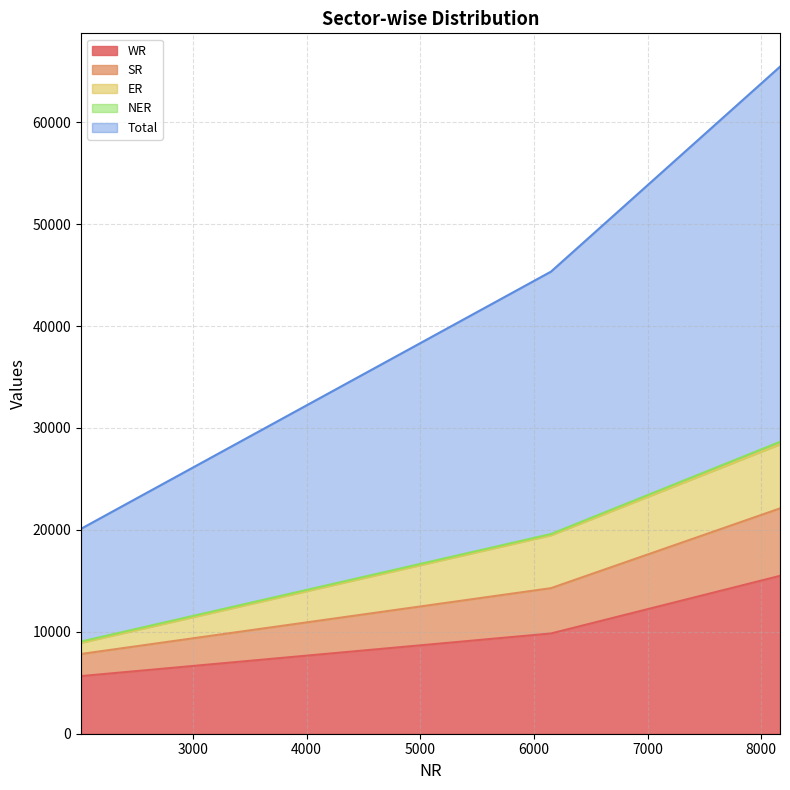

What is the maximum value for WR?

15490